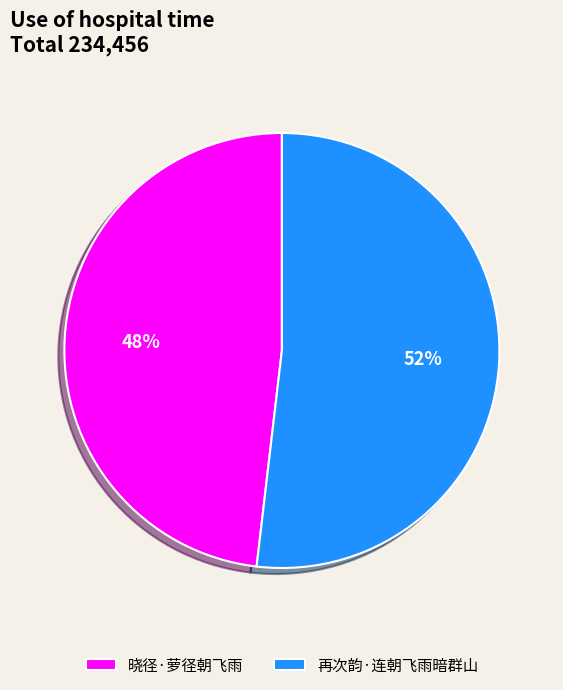

Rank the categories by value from highest to lowest.

再次韵·连朝飞雨暗群山, 晓径·萝径朝飞雨